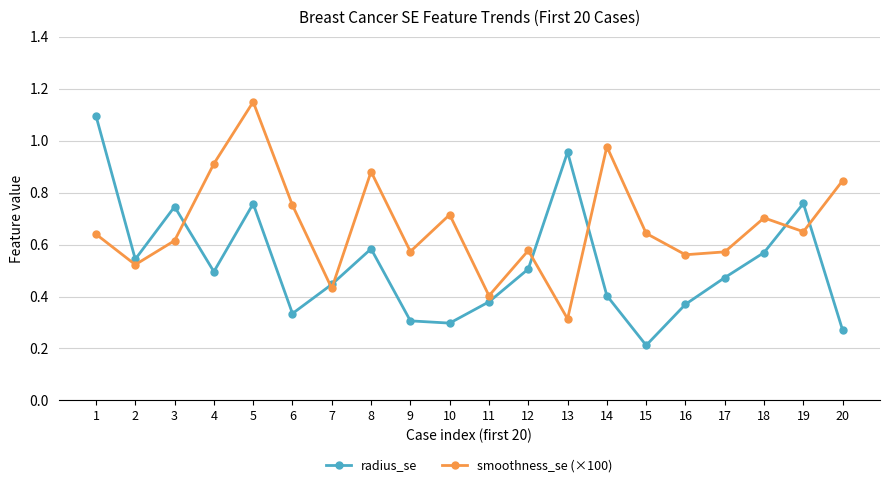

Rank the series by their maximum value, from highest to lowest.

smoothness_se (×100), radius_se